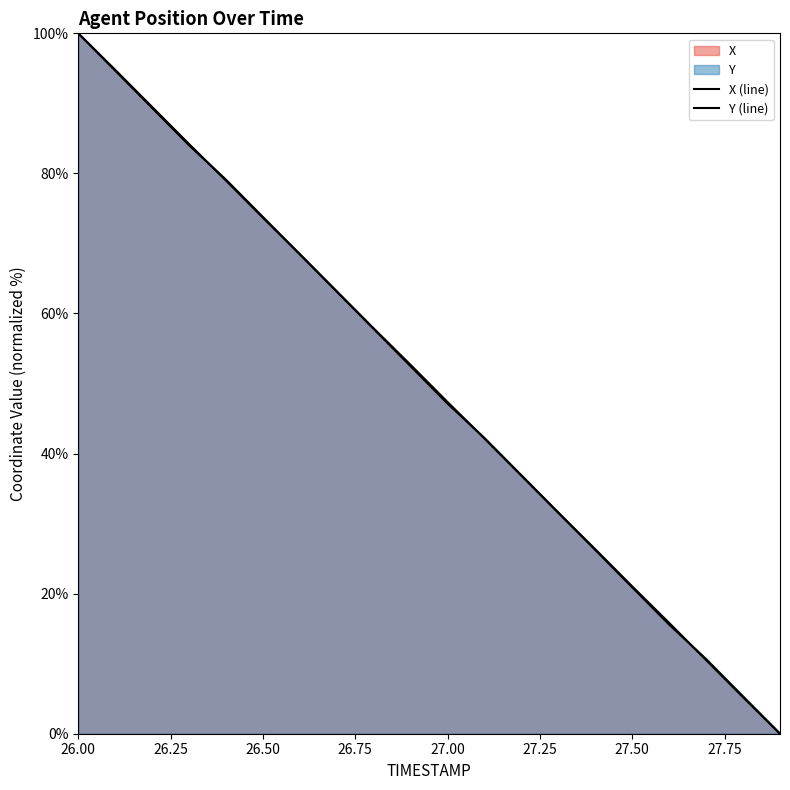

How many distinct data groups are displayed?

2